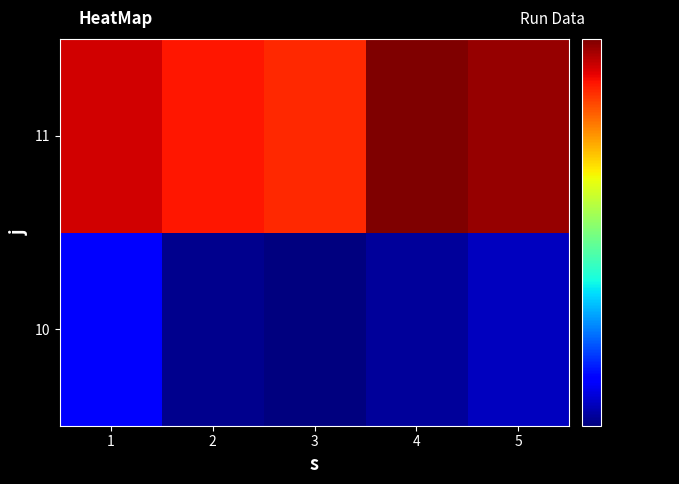

Reading left to right, what are all the values shown in this chart?

10: 1=205.6	2=198.0	3=197.2	4=198.9	5=201.2
11: 1=273.1	2=269.0	3=267.2	4=280.0	5=277.9